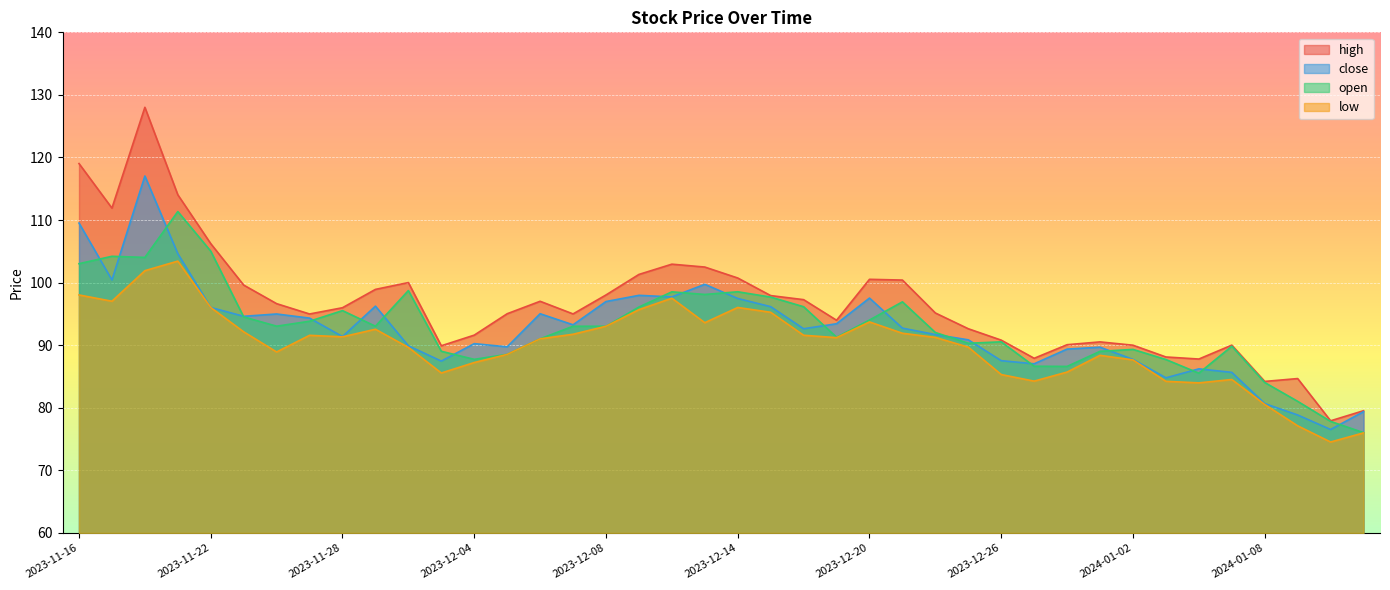

How many series are shown in this chart?

4